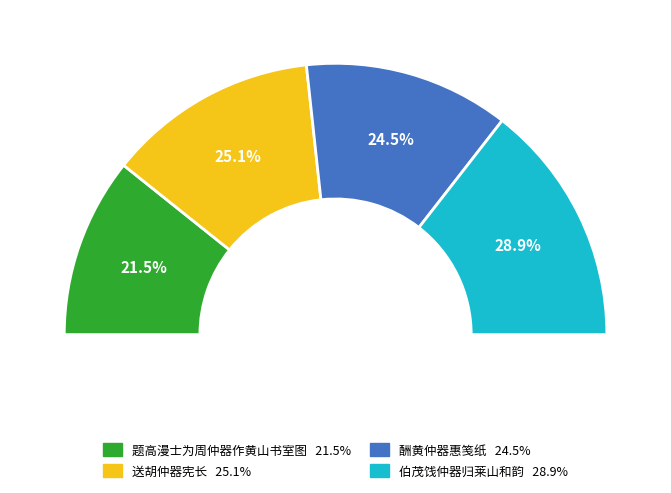

Count the number of slices in the pie.

4